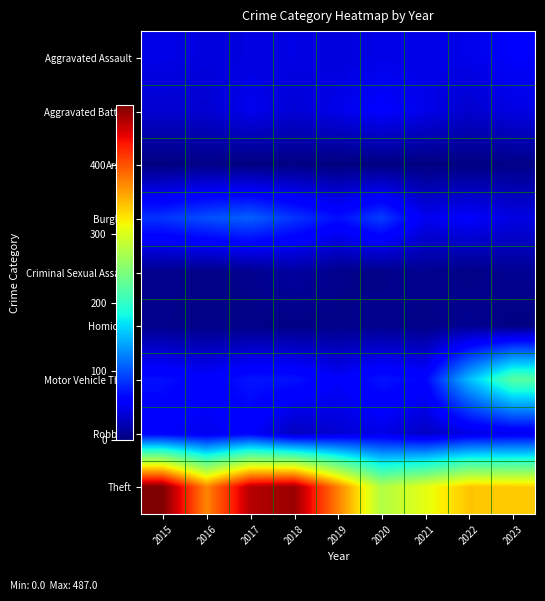

Which has a higher value, 2016 or 2018?

2018